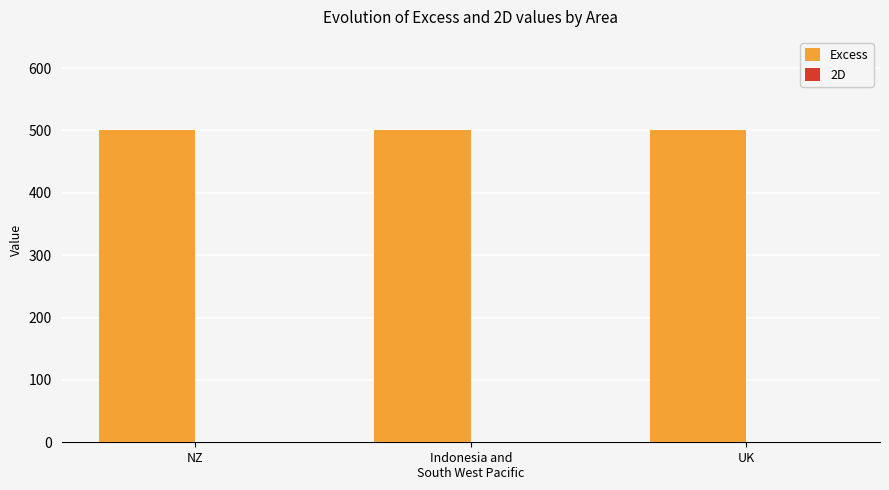

Does the chart contain any negative values?

No